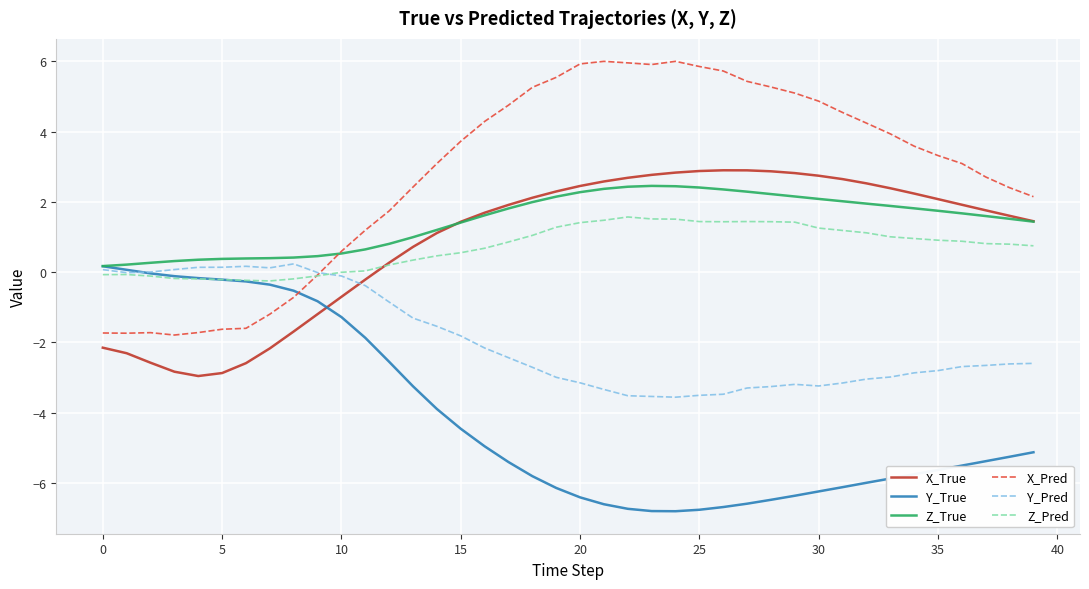

What is the maximum value shown in the chart?

6.0